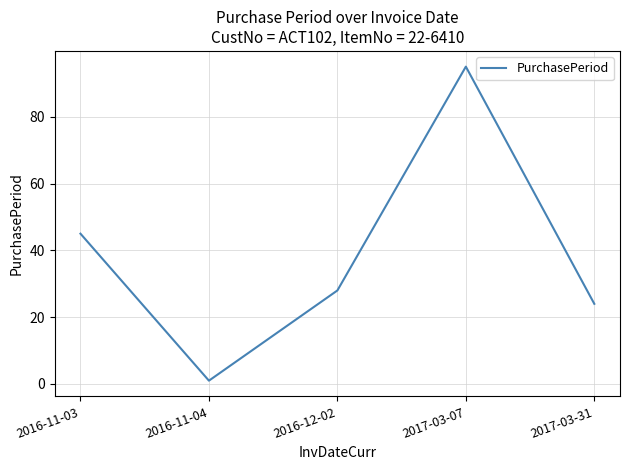

Reading left to right, list all the values displayed in this chart.

2016-11-03=45	2016-11-04=1	2016-12-02=28	2017-03-07=95	2017-03-31=24